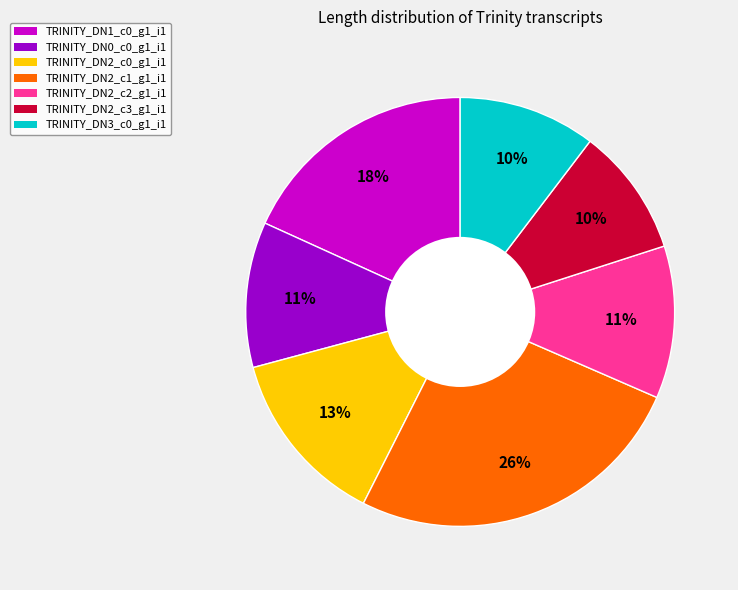

To the nearest percent, what is the average slice percentage?

14%